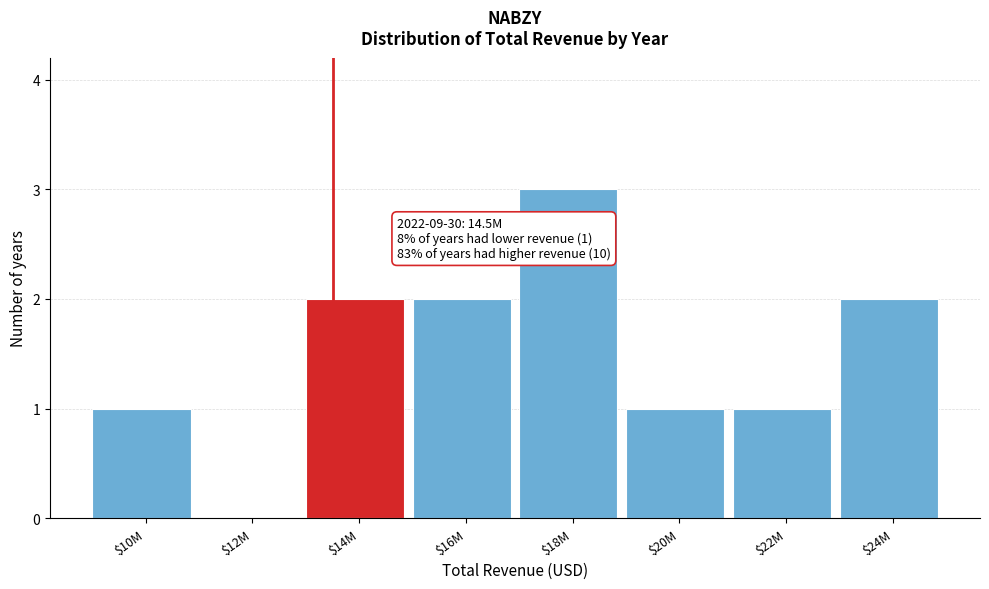

The value at $18M is 1. True or false?

False